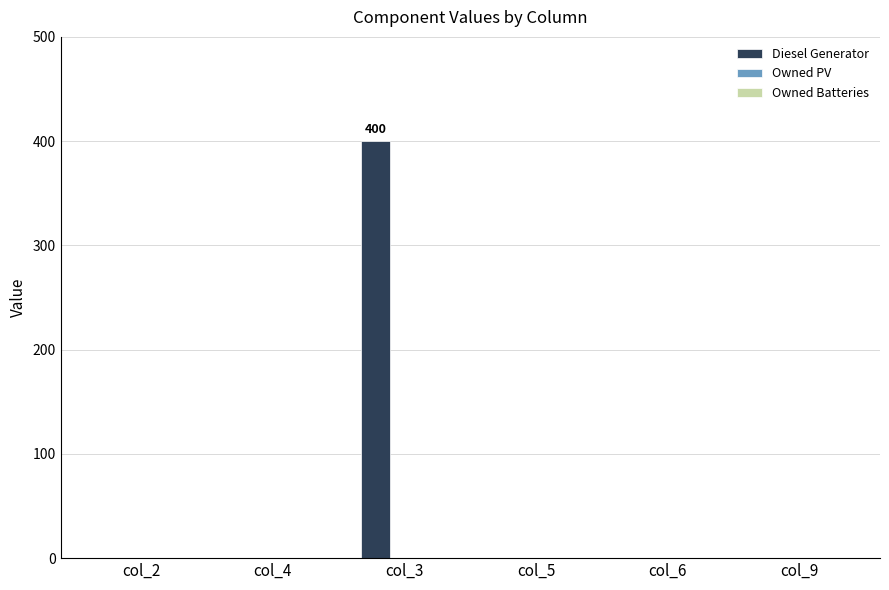

The value at col_2 is 170. True or false?

False